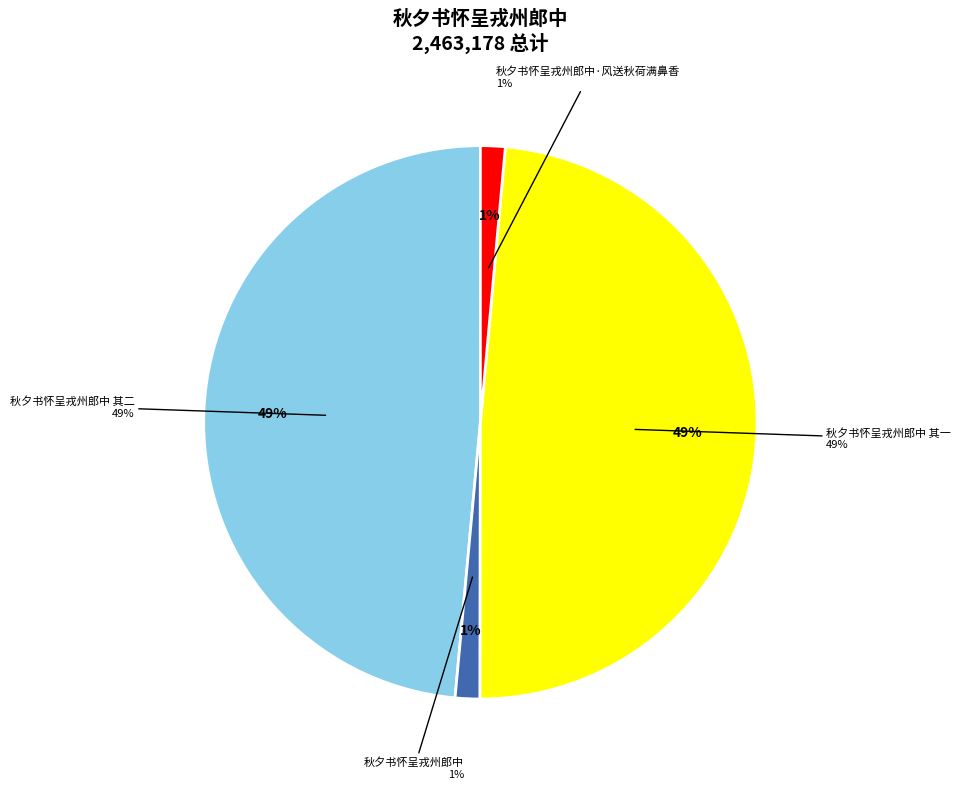

Does 秋夕书怀呈戎州郎中 represent more than half of the total?

No